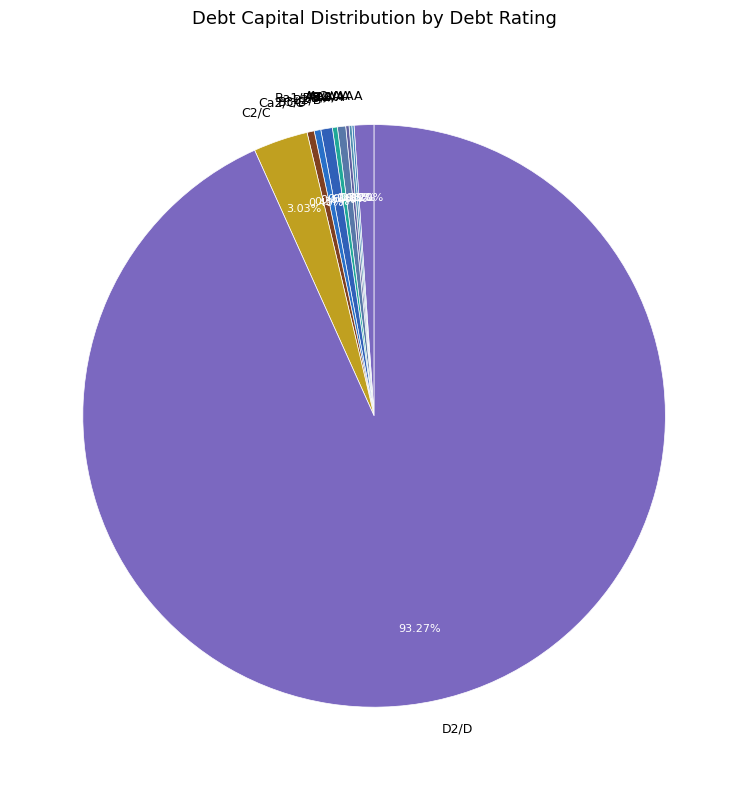

Which slice represents more than half of the pie?

D2/D